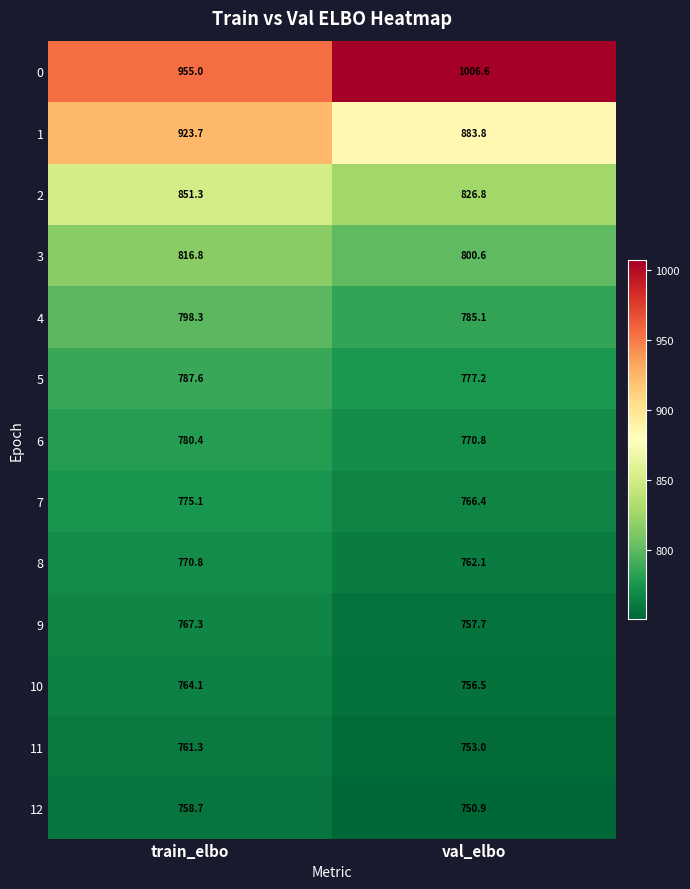

Between train_elbo and val_elbo, which series saw the biggest shift?

0